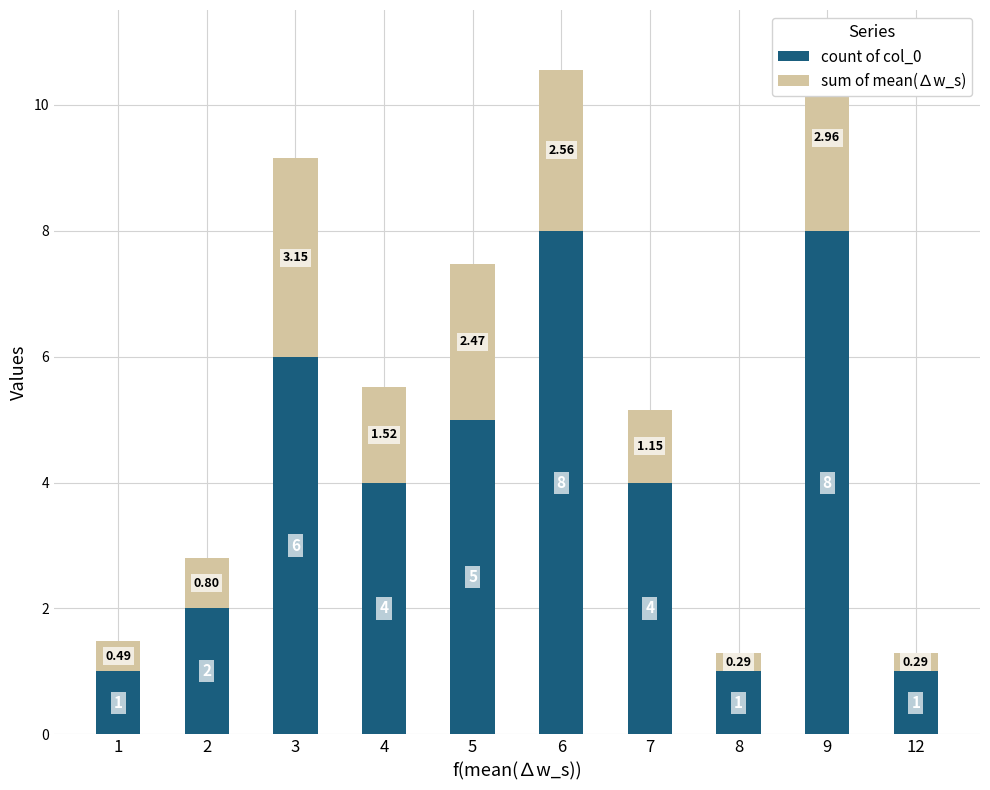

What is the sum of all count of col_0 values?

40.0